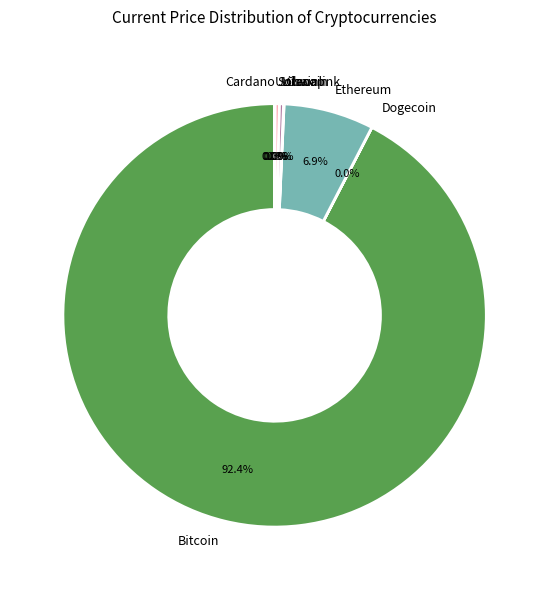

What portion of the pie excludes Solana?

99.7%